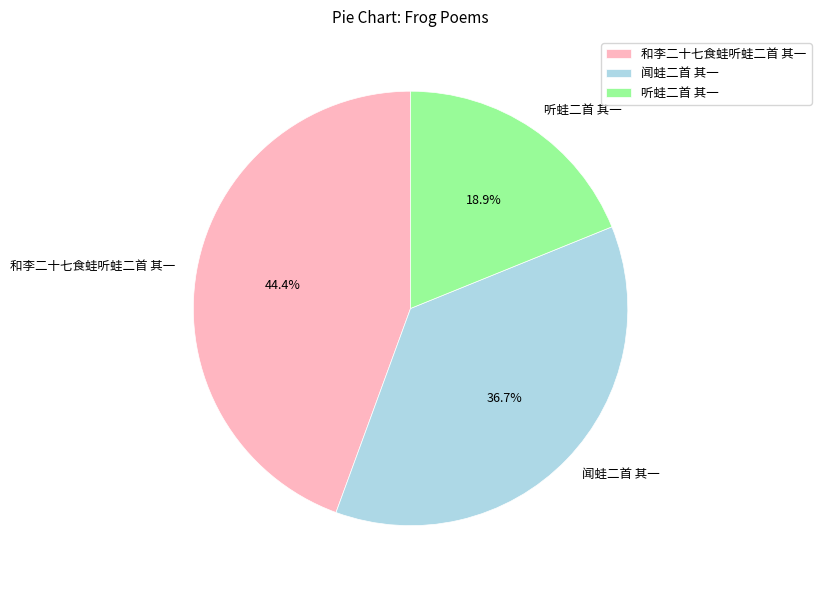

What percentage is the 听蛙二首 其一 slice, to the nearest percent?

19%